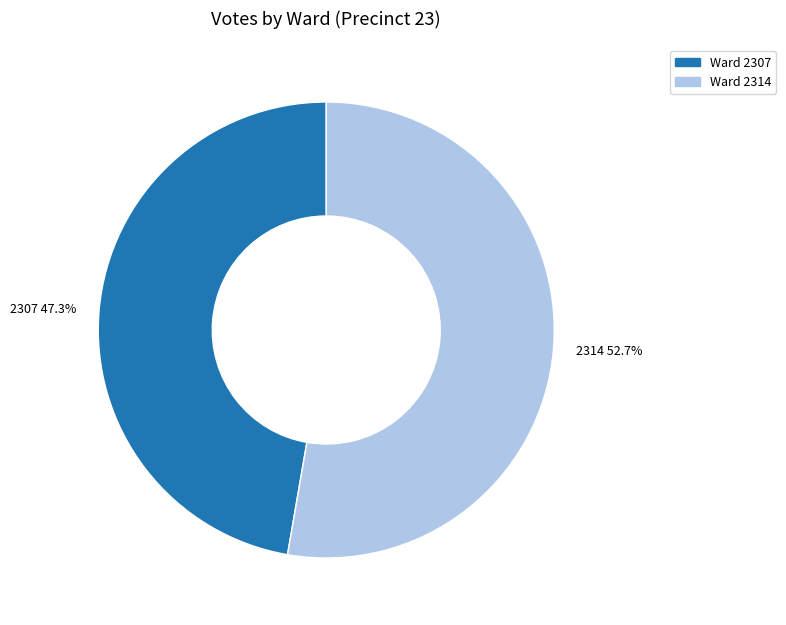

How many slices are in this pie chart?

2